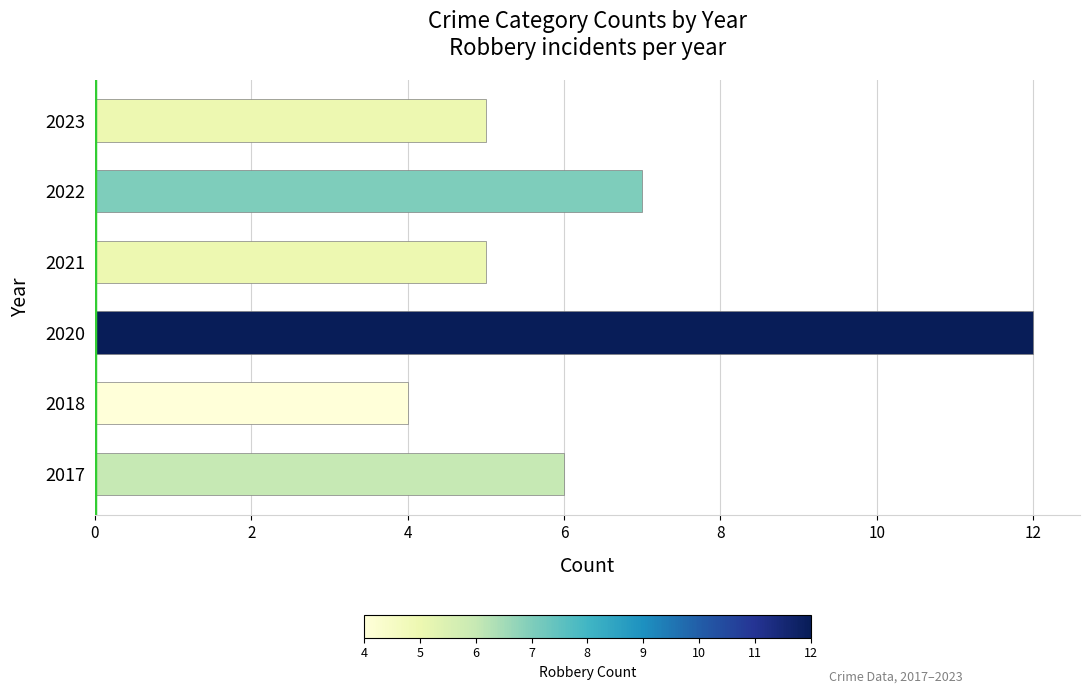

True or false: the data shows 2 at 2022.

False